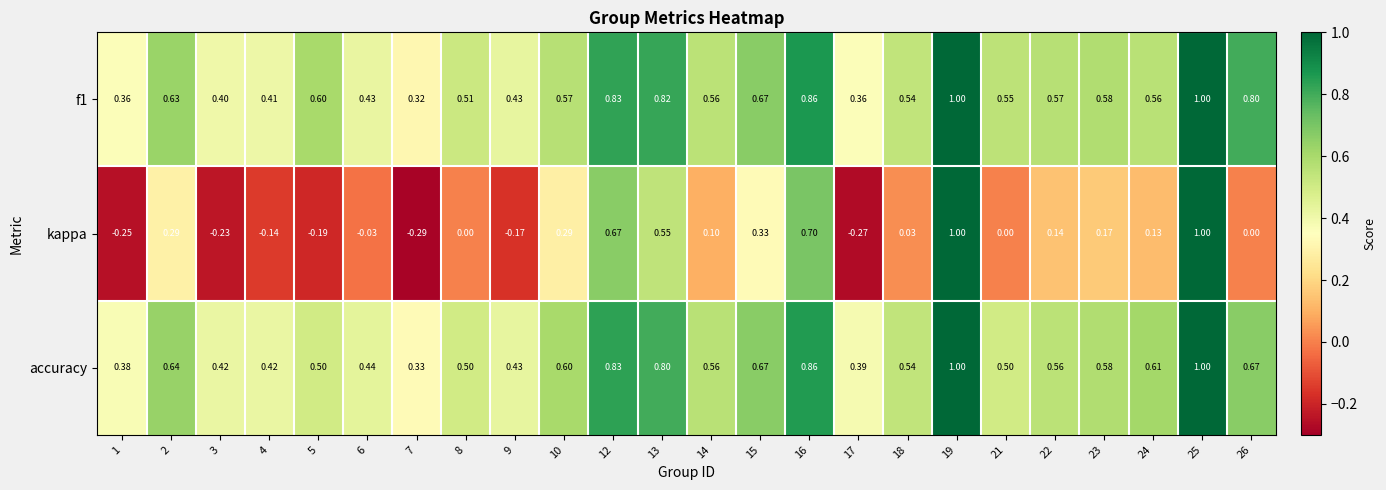

Which series changed the most between 4 and 25?

kappa